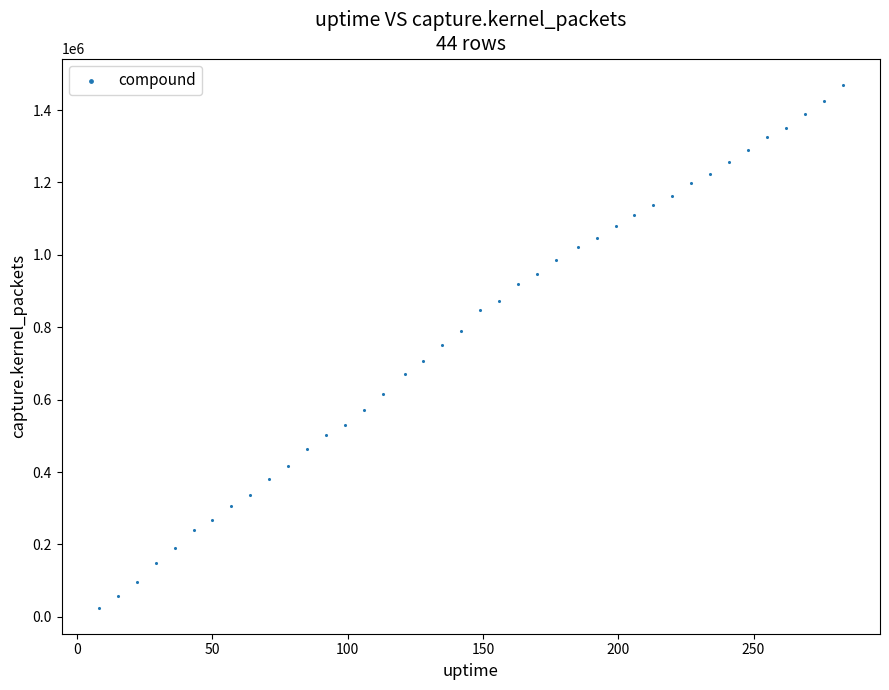

What is the range of X values (max minus min)?

275